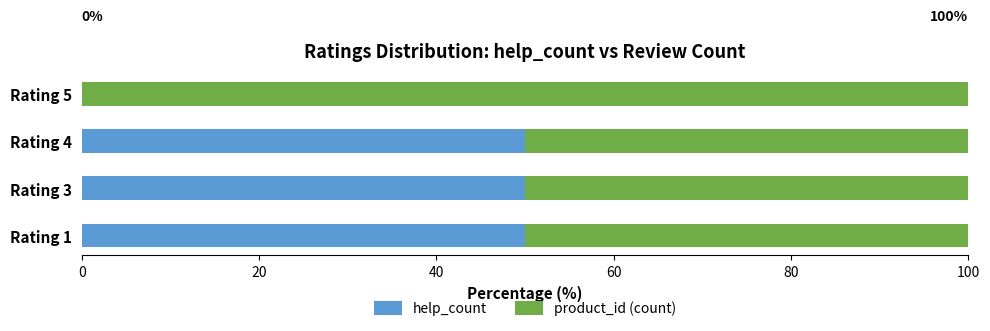

What is the total value across all series at Rating 4?

100